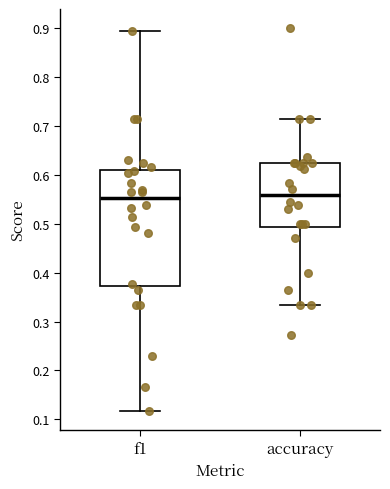

Reading left to right, read every box against the y-axis: the position of its median line, the range the box covers, and the ends of its whiskers. The values are not printed on the chart, so give them approximately, as read against the axis.

f1: median 0.55, box 0.37 to 0.61, whiskers 0.12 to 0.89
accuracy: median 0.56, box 0.49 to 0.63, whiskers 0.33 to 0.71